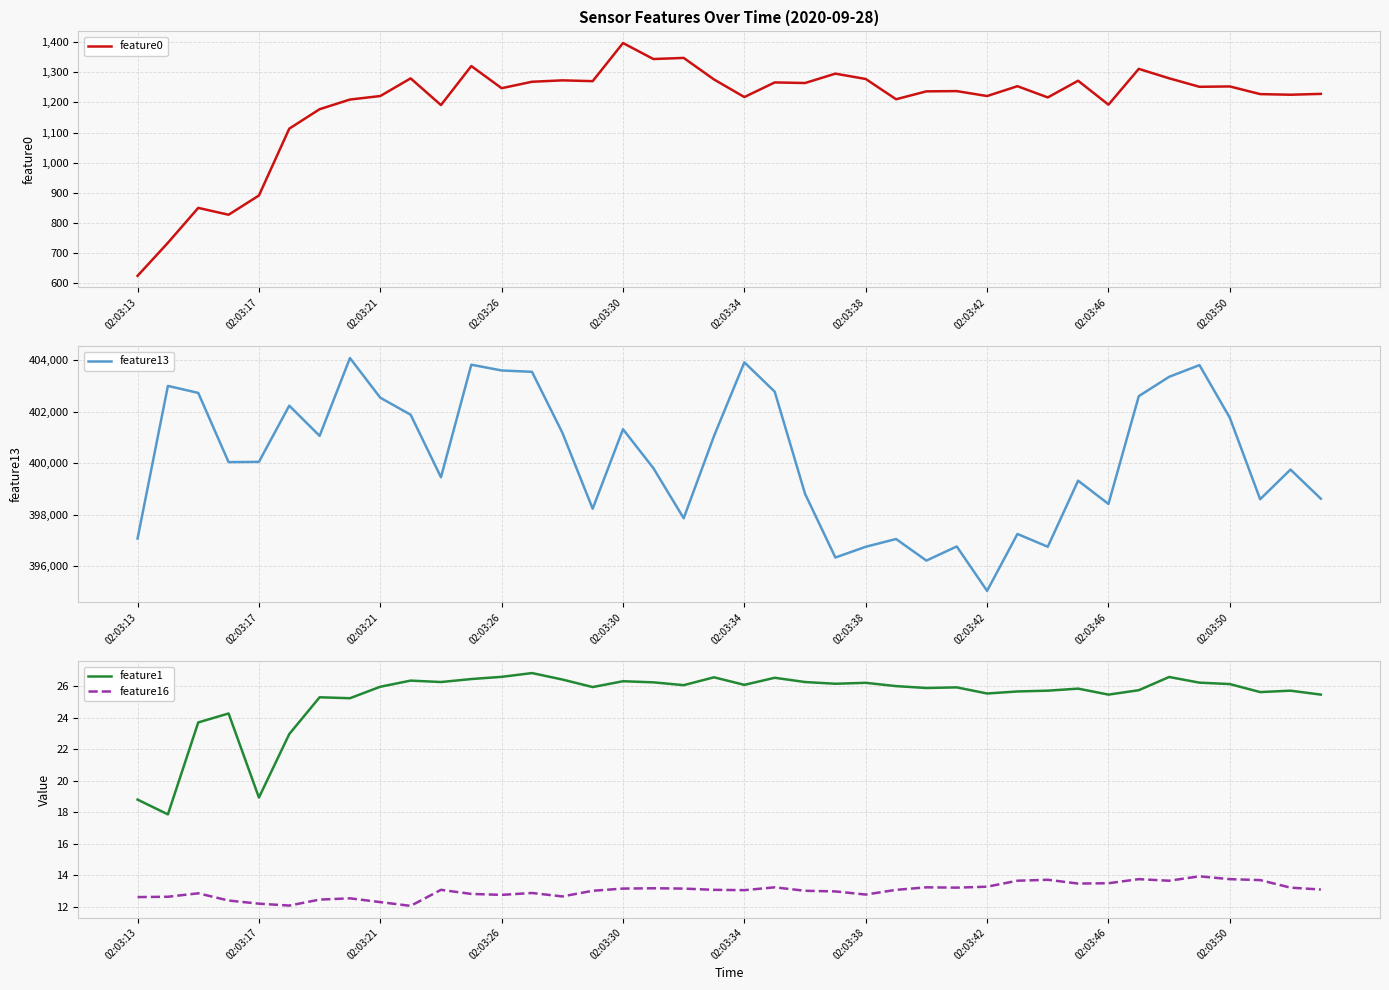

What is the maximum value shown in the chart?

404093.0